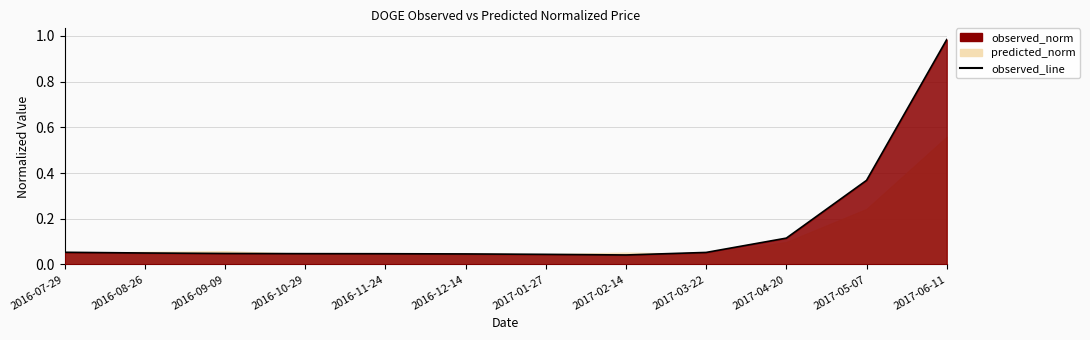

Is it true that the value at 2017-01-27 is 0.0?

True